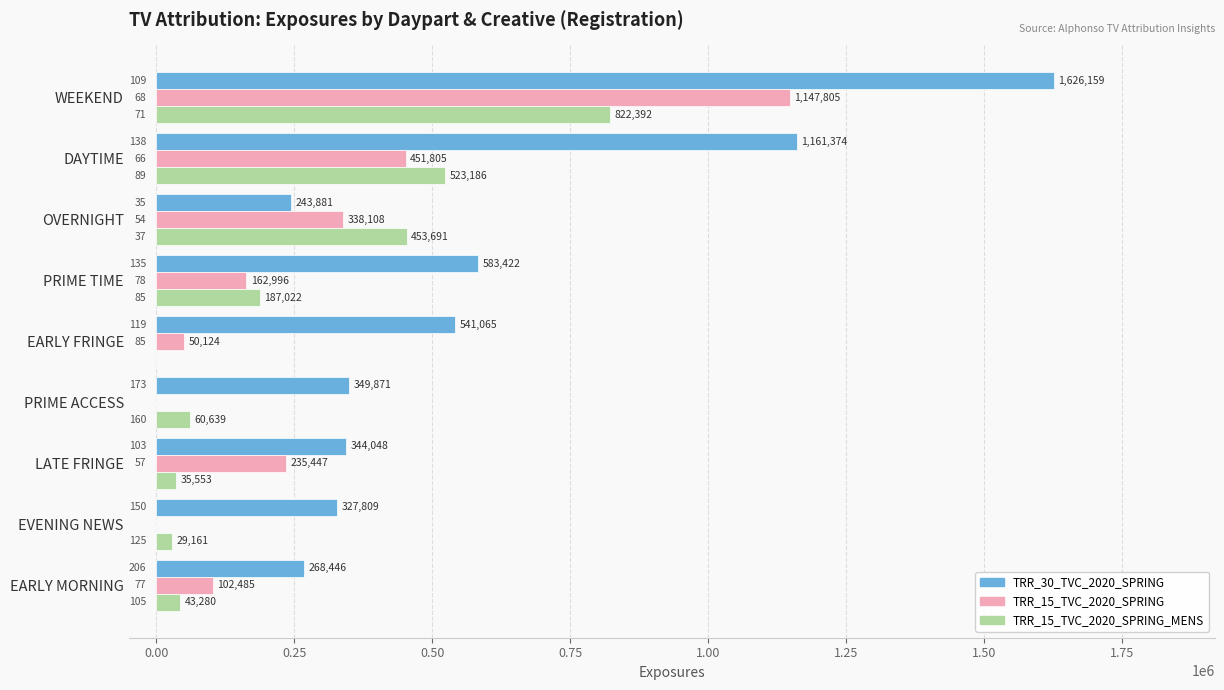

What is the greatest value displayed?

1626159